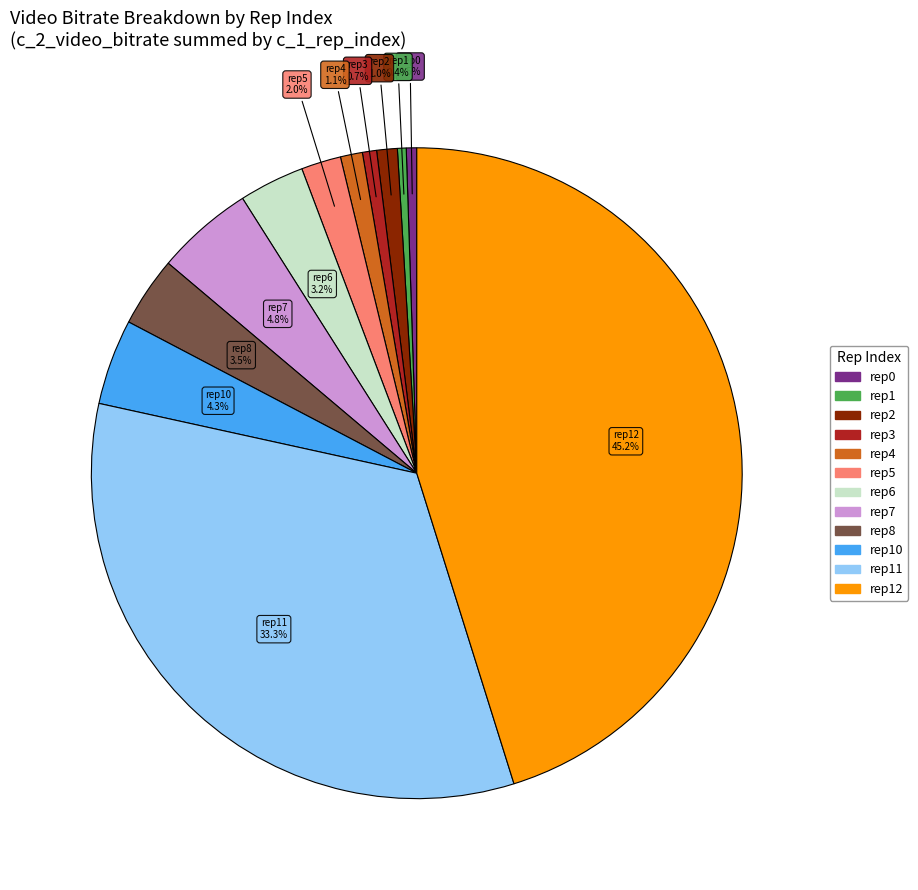

How many segments does this pie chart have?

12